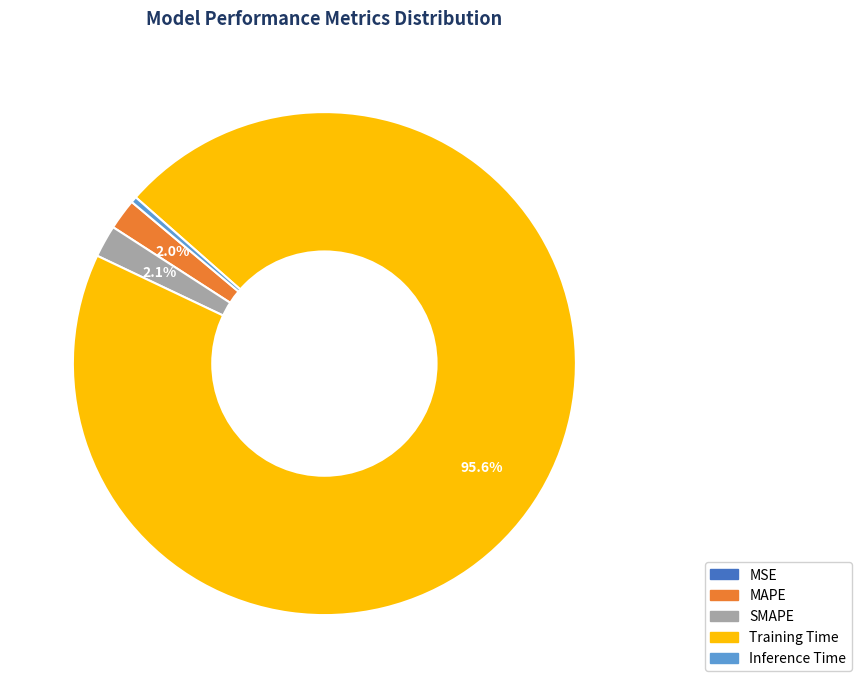

To the nearest percent, what is the average slice percentage?

20%